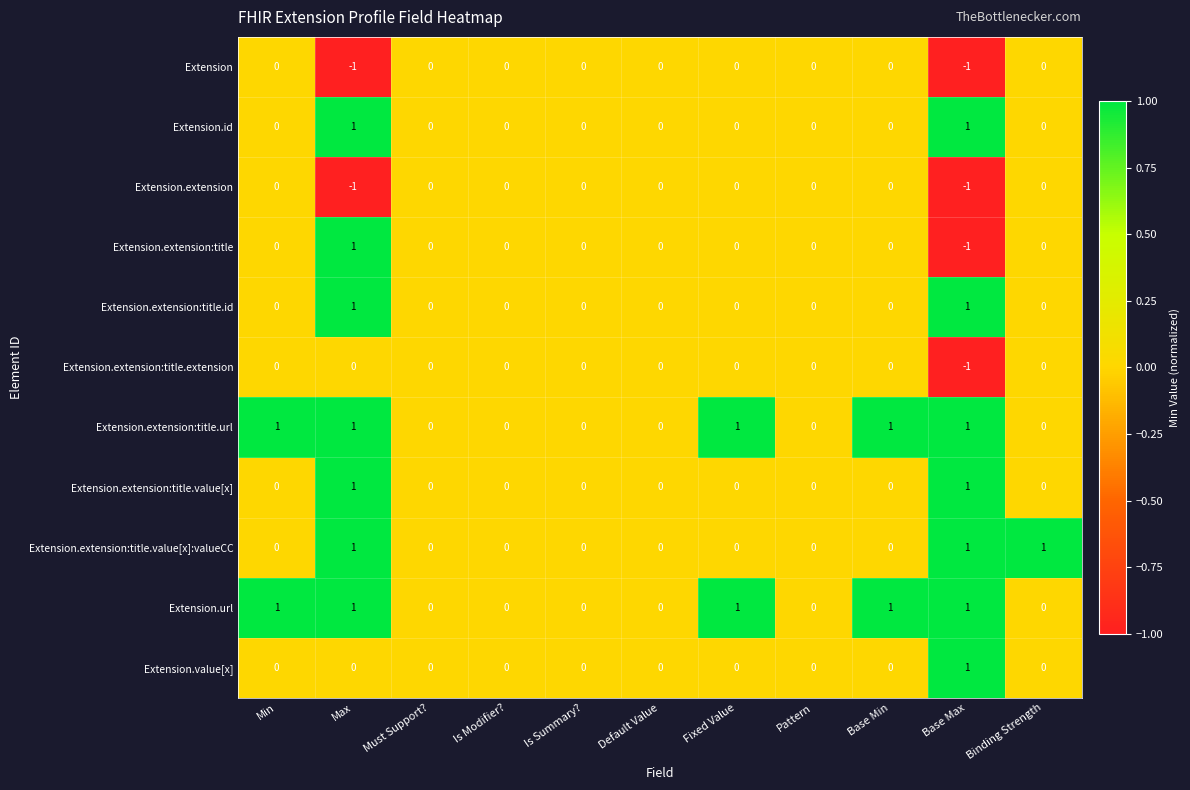

Which series has the widest spread of values?

Extension.extension:title